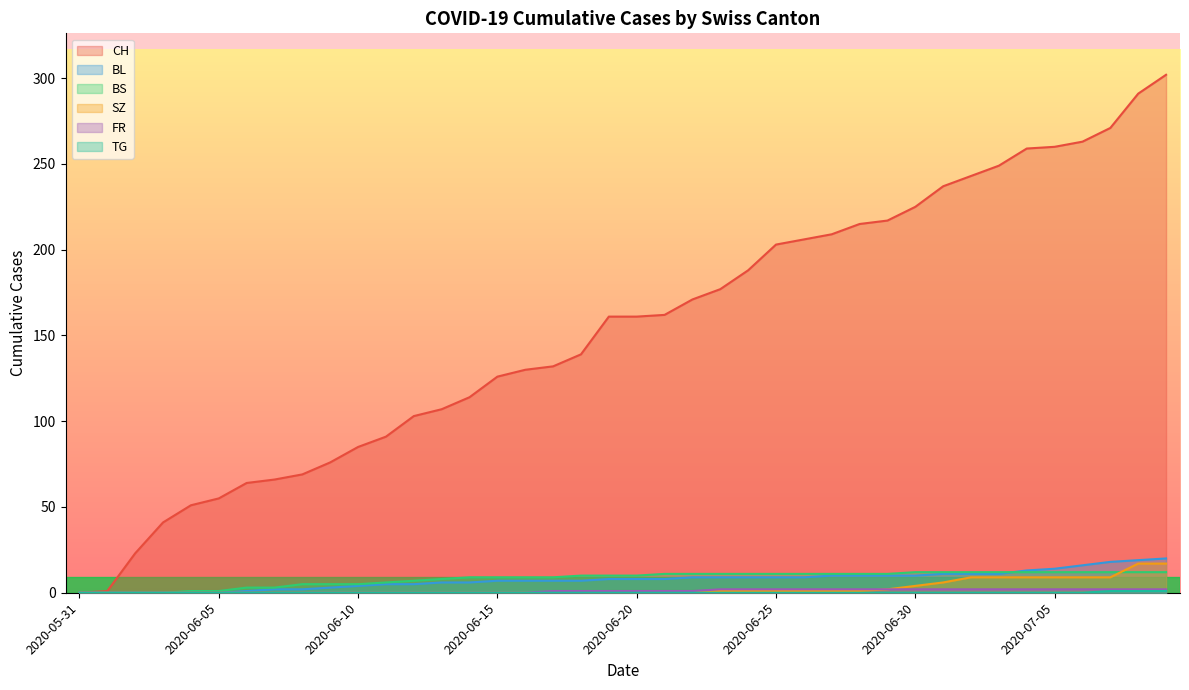

Which series has the largest range (max minus min)?

CH